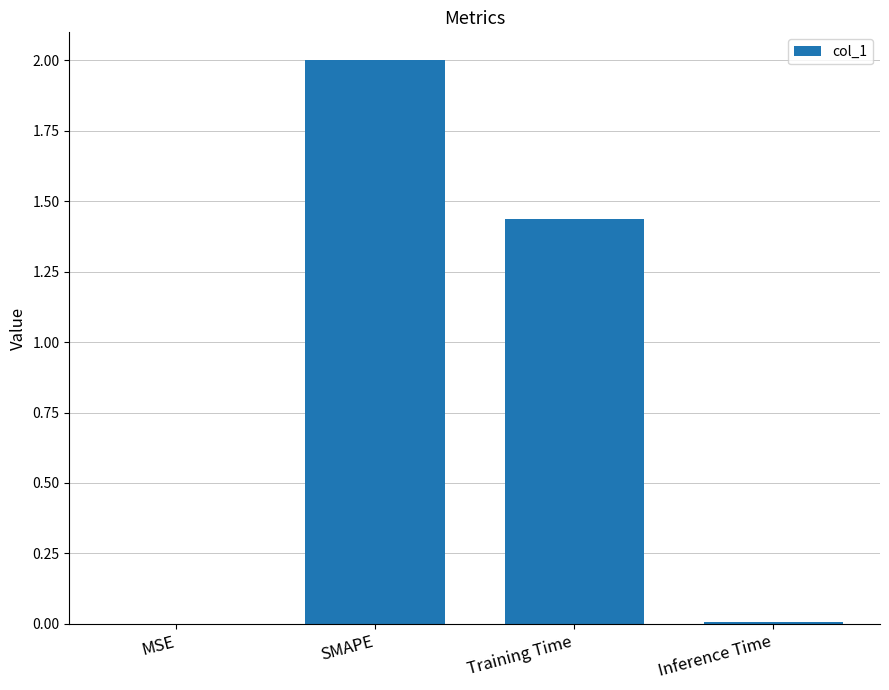

True or false: the data shows 0.7 at Training Time.

False